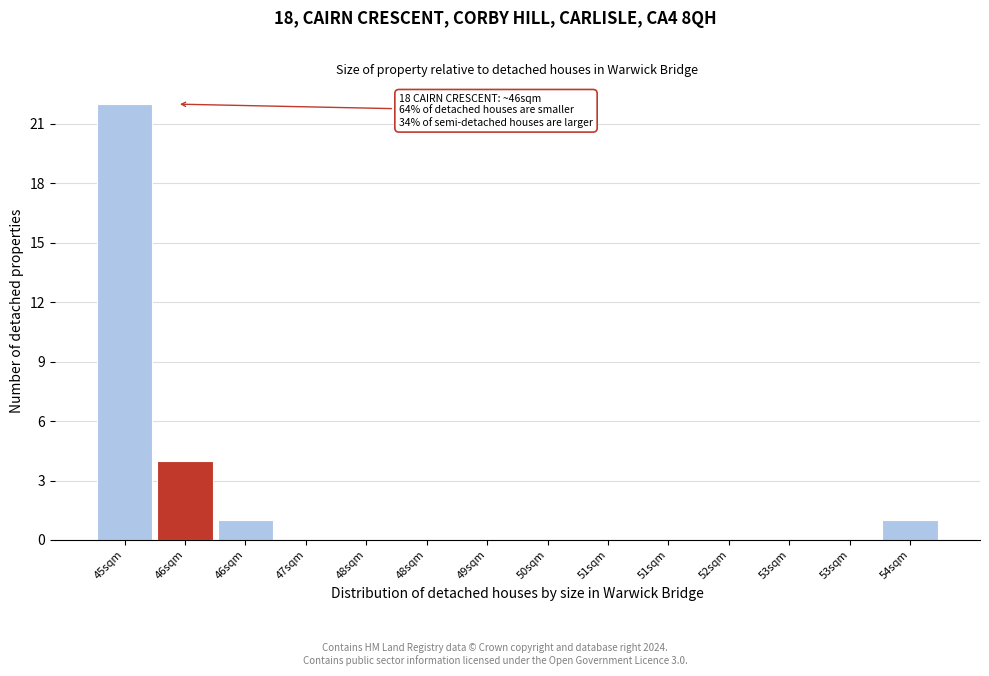

Count the number of data series in this chart.

1